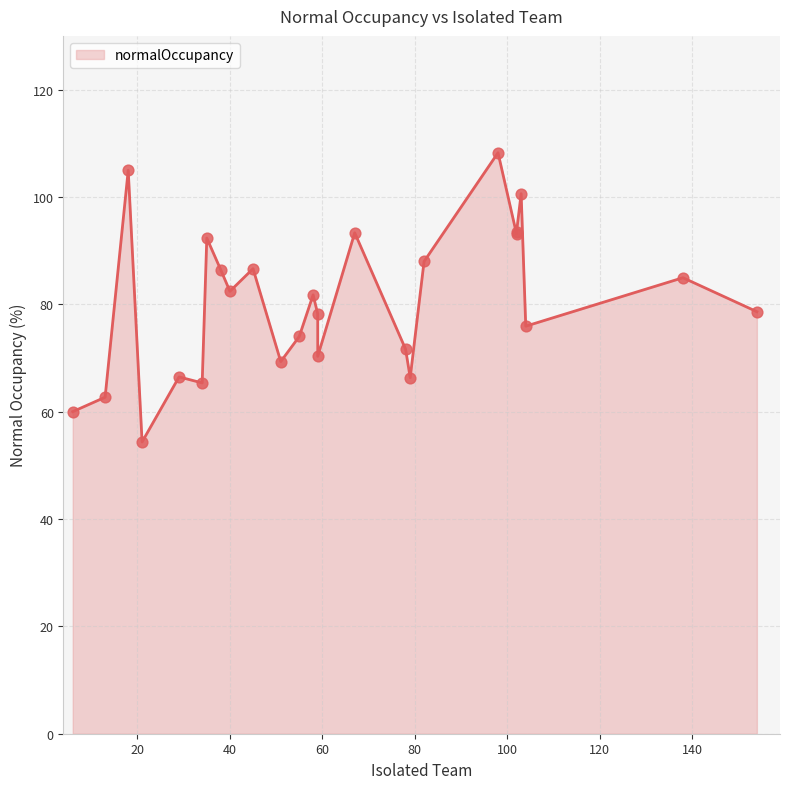

Which has a higher value, 29 or 45?

45